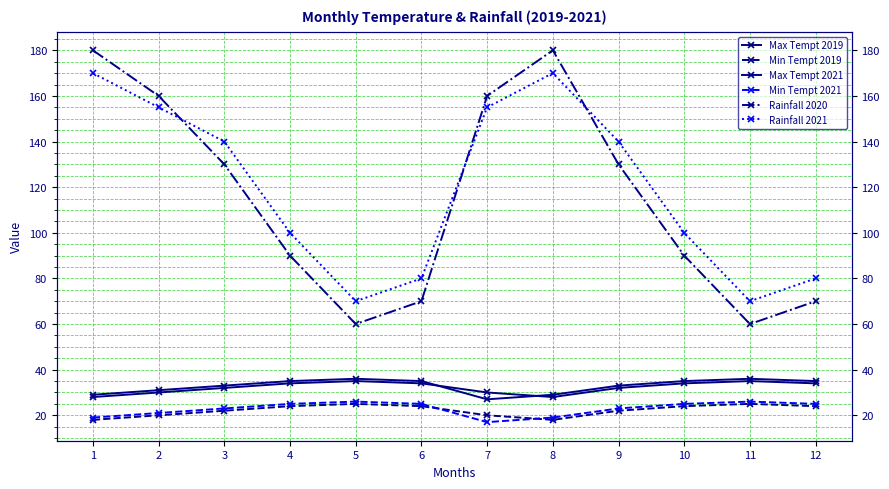

Reading right to left, transcribe all the data shown in this chart.

Max Tempt 2019: 34	35	34	32	28	30	34	35	34	32	30	28
Min Tempt 2019: 24	25	24	22	18	20	24	25	24	22	20	18
Max Tempt 2021: 35	36	35	33	29	27	35	36	35	33	31	29
Min Tempt 2021: 25	26	25	23	19	17	25	26	25	23	21	19
Rainfall 2020: 70	60	90	130	180	160	70	60	90	130	160	180
Rainfall 2021: 80	70	100	140	170	155	80	70	100	140	155	170